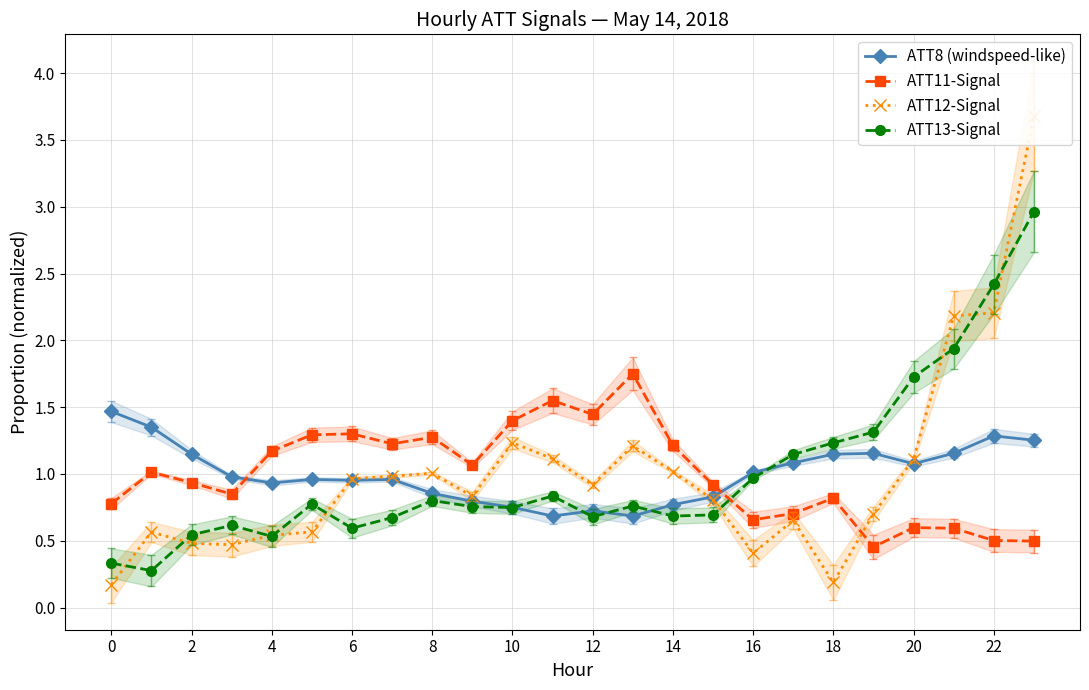

How many times do ATT13-Signal and ATT8 (windspeed-like) cross each other?

5